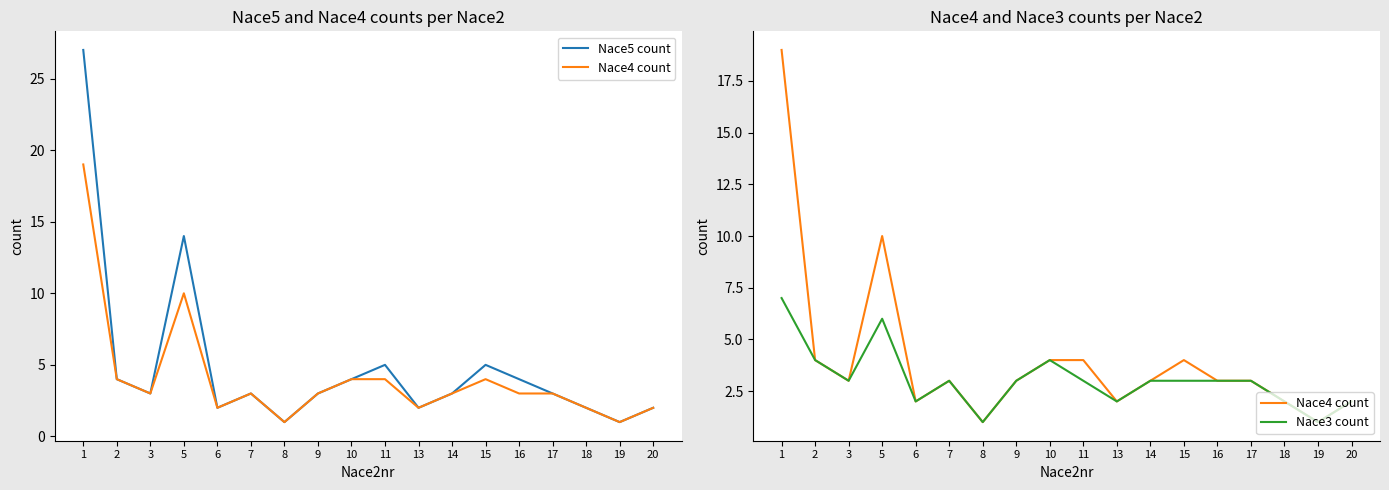

Between 20 and 19, which is larger?

20